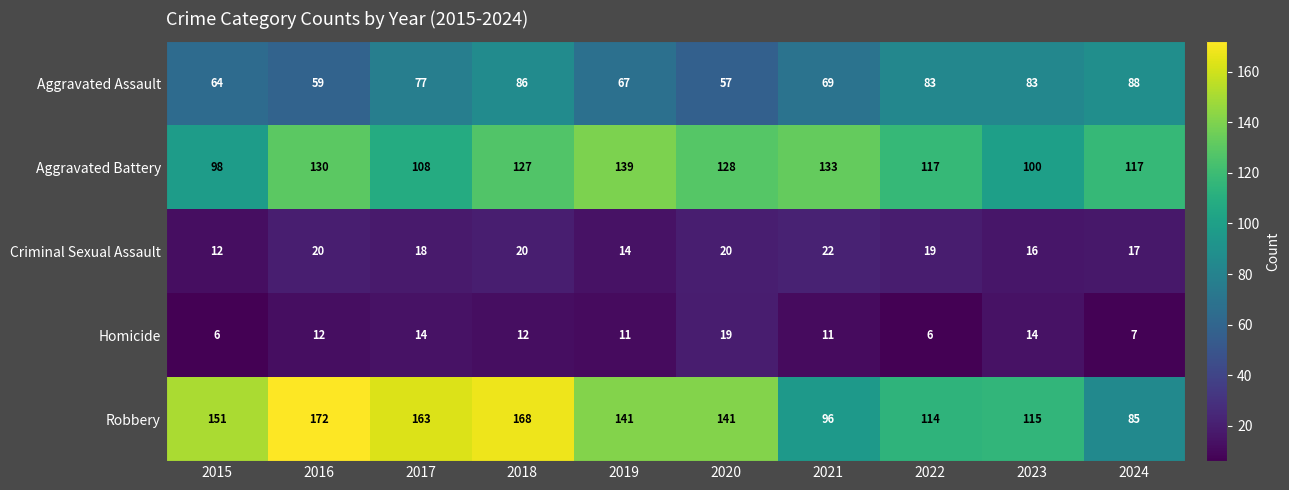

Count the number of categories in the chart.

10